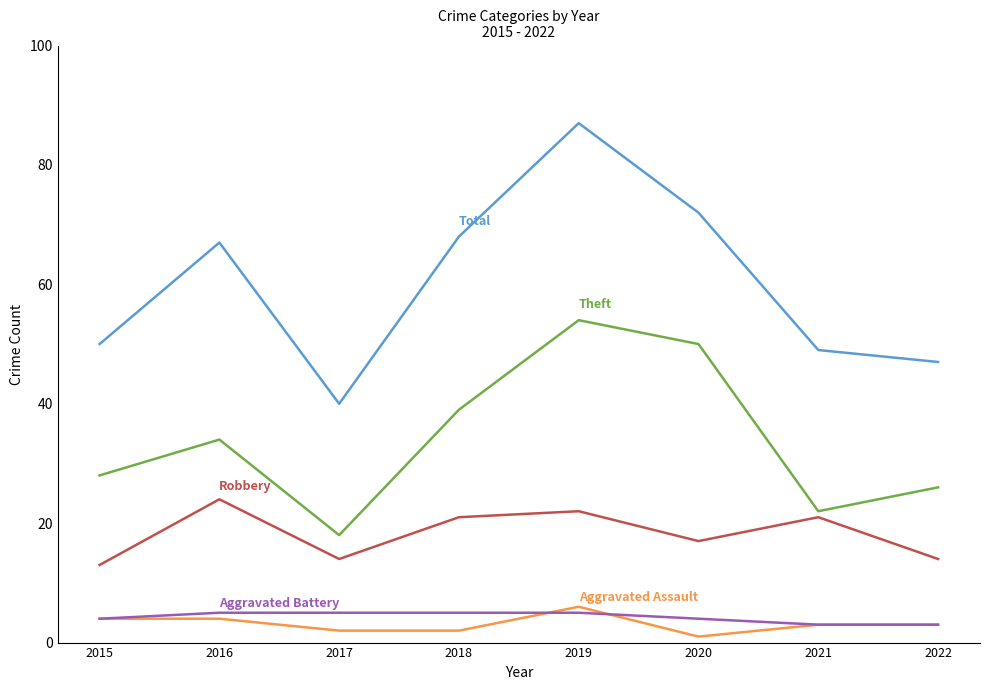

What is the total value across all series at 2016?

134